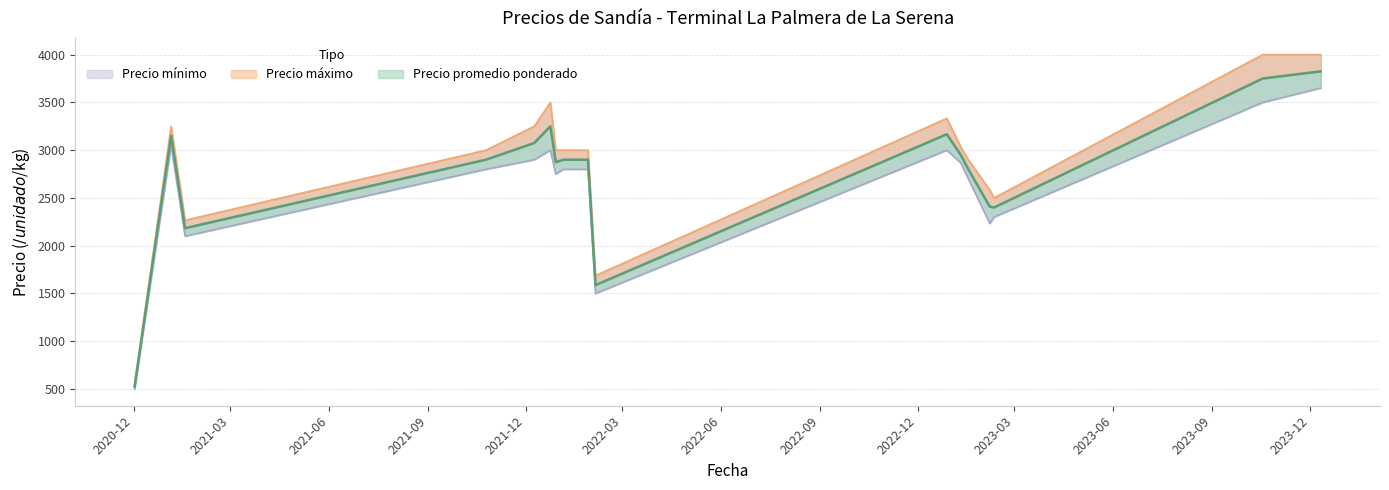

List the series in order of their overall mean, lowest first.

Precio mínimo, Precio promedio ponderado, Precio máximo